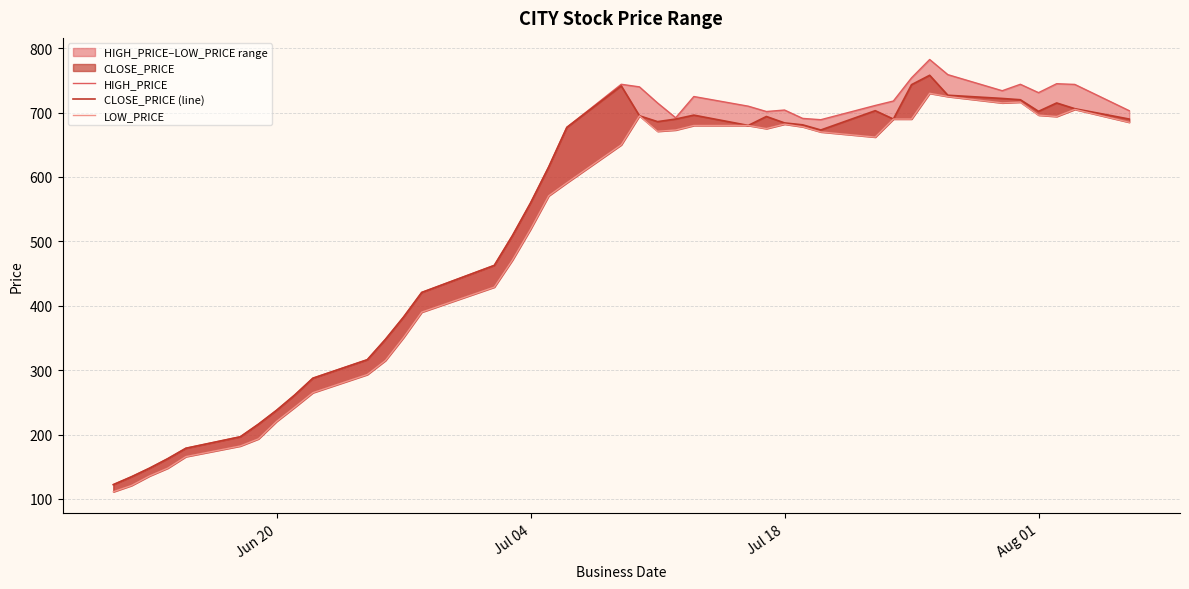

What is the difference between the maximum and minimum values in the HIGH_PRICE series?

660.3